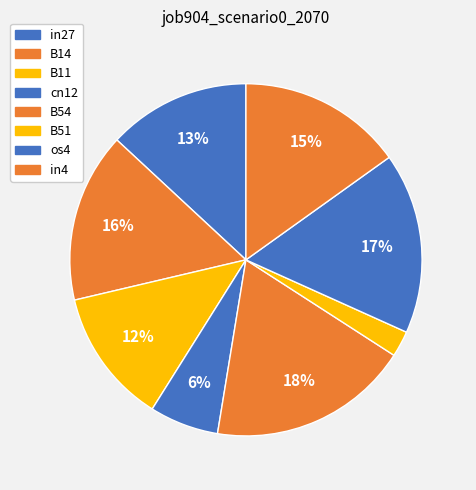

Combined, do B51 and in4 account for over 50%?

No